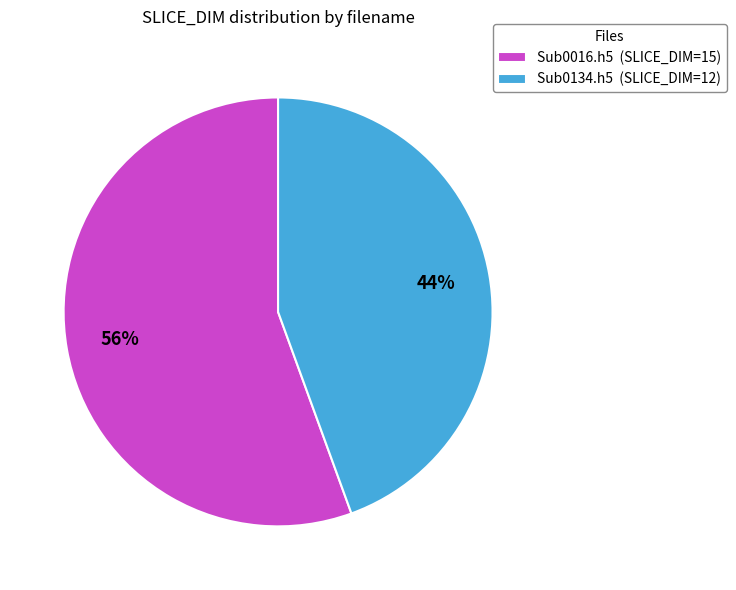

Does any single category account for the majority?

Yes